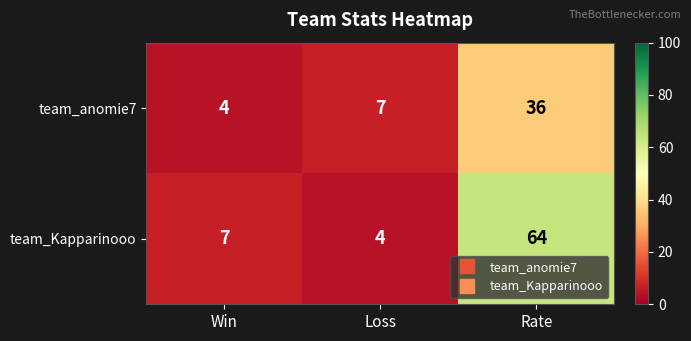

Which series has the largest total across all categories?

team_Kapparinooo